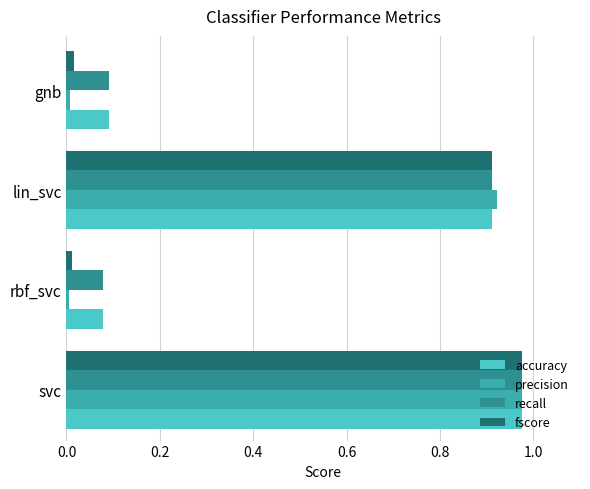

Which category has the highest value in the accuracy series?

svc